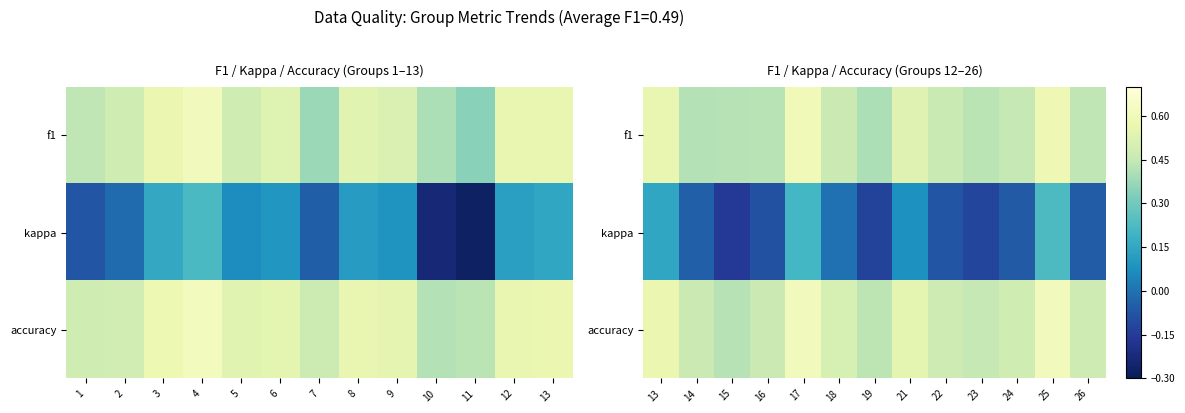

Where is f1 nearest to the value 0?

19